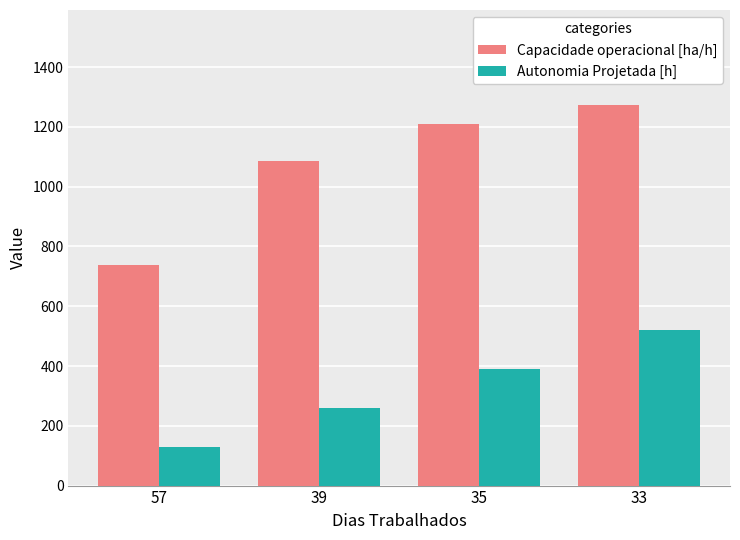

What is the difference between the maximum and minimum values in the Autonomia Projetada [h] series?

390.0